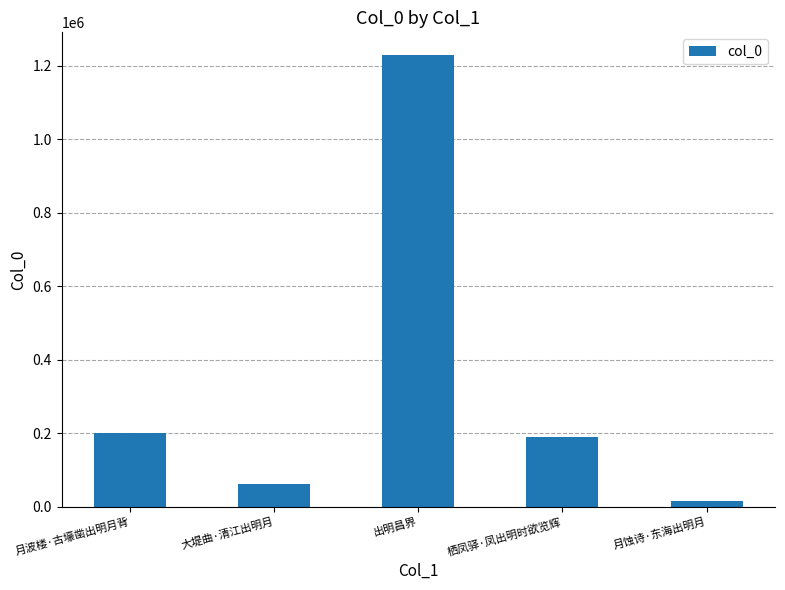

What is the change in value from 出明昌界 to 月蚀诗·东海出明月?

-1212986